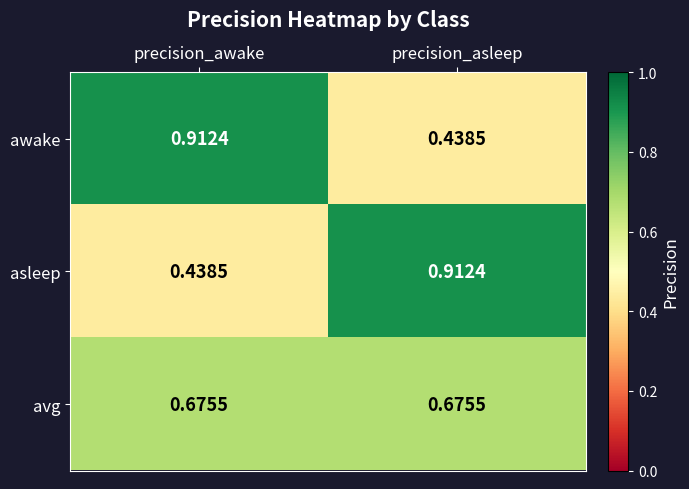

Is the value of asleep at precision_asleep greater than the value of avg at precision_awake?

Yes